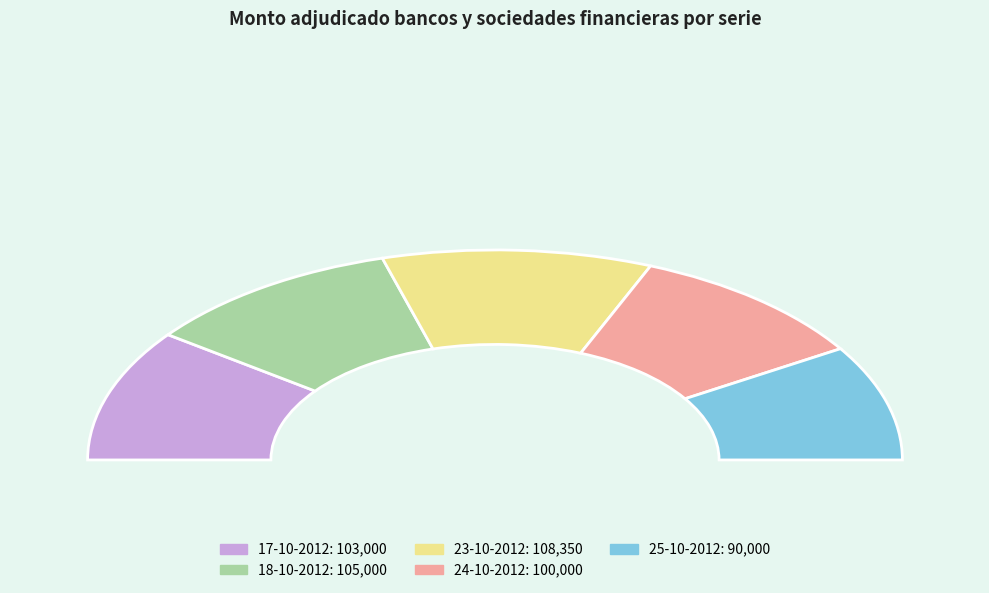

Which has a higher value, 23-10-2012 or 24-10-2012?

23-10-2012